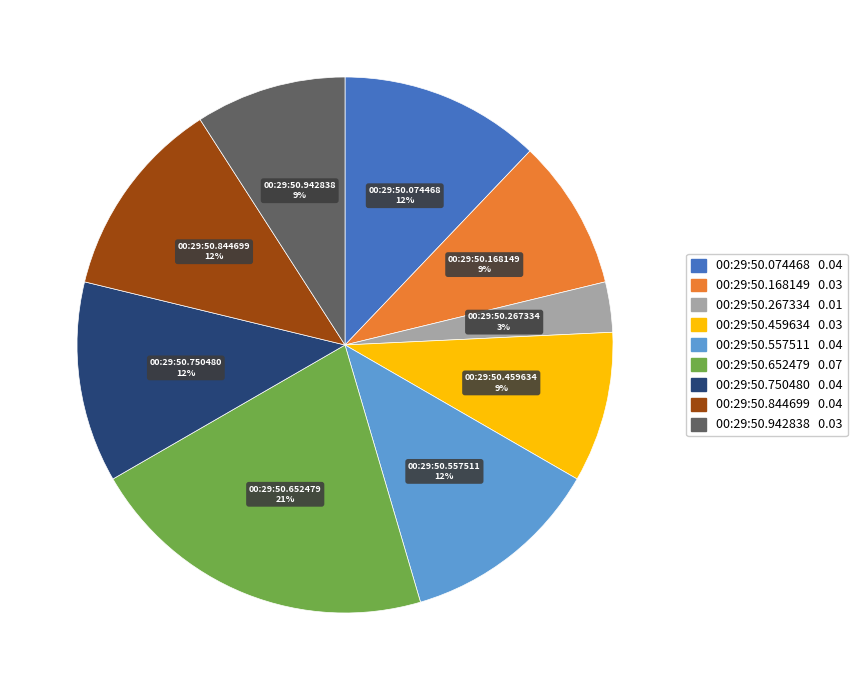

To the nearest percent, what portion does 00:29:50.844699 represent?

12%